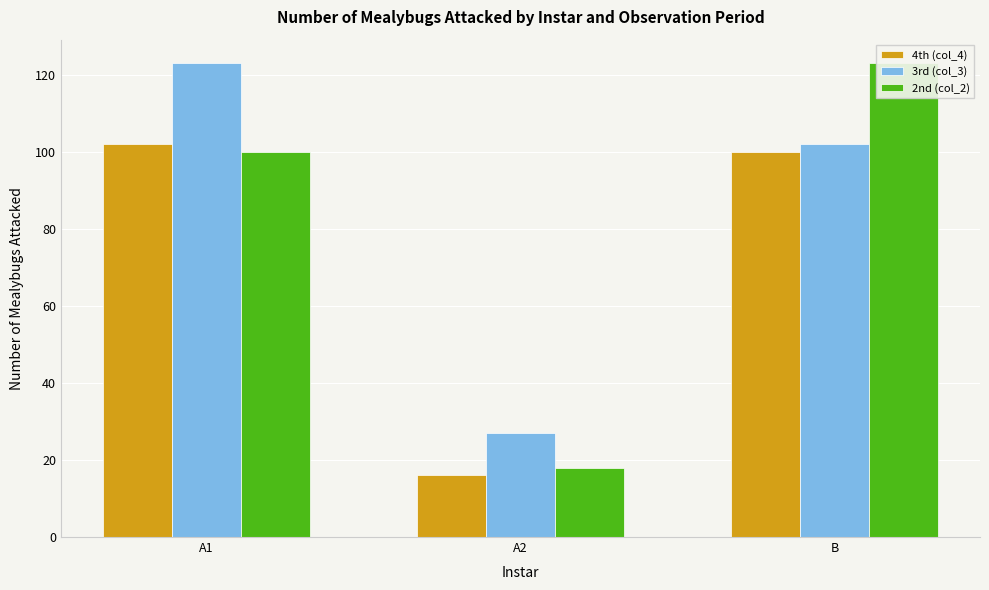

Reading right to left, extract all data points from this chart.

4th (col_4): B=100	A2=16	A1=102
3rd (col_3): B=102	A2=27	A1=123
2nd (col_2): B=123	A2=18	A1=100